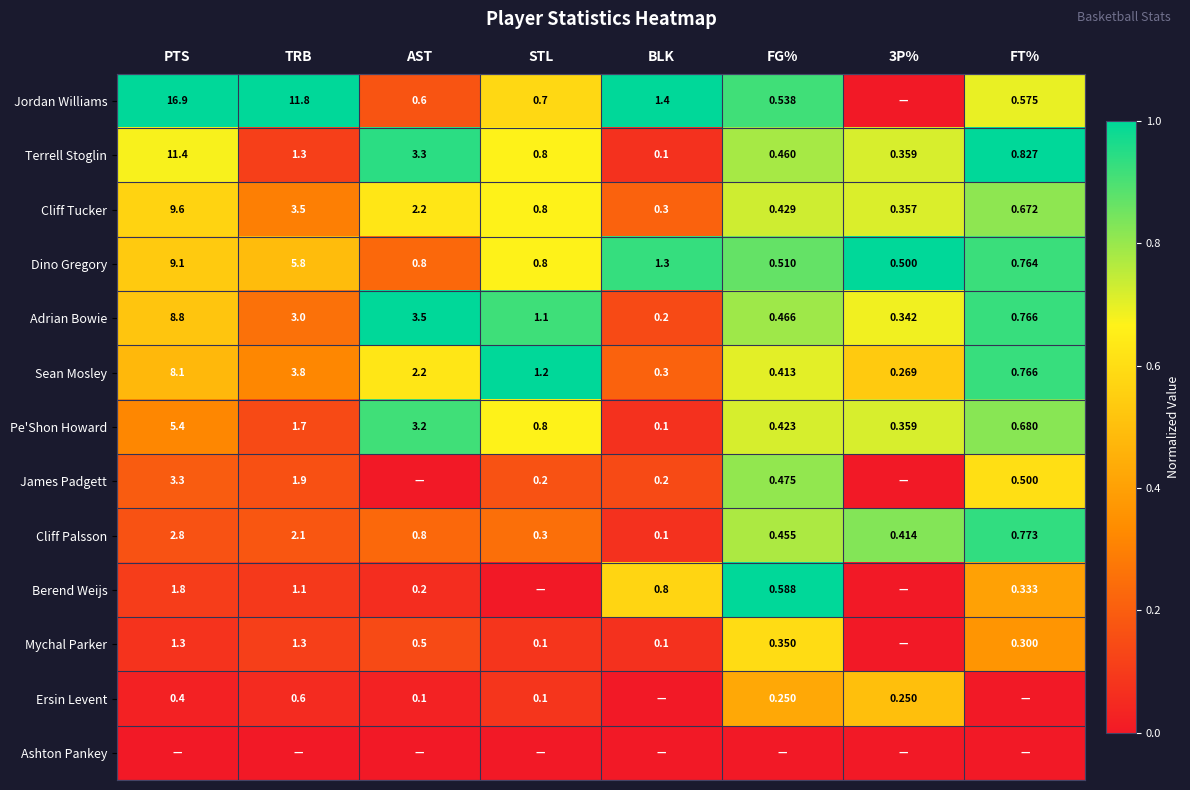

Where is Terrell Stoglin nearest to the value 5?

AST